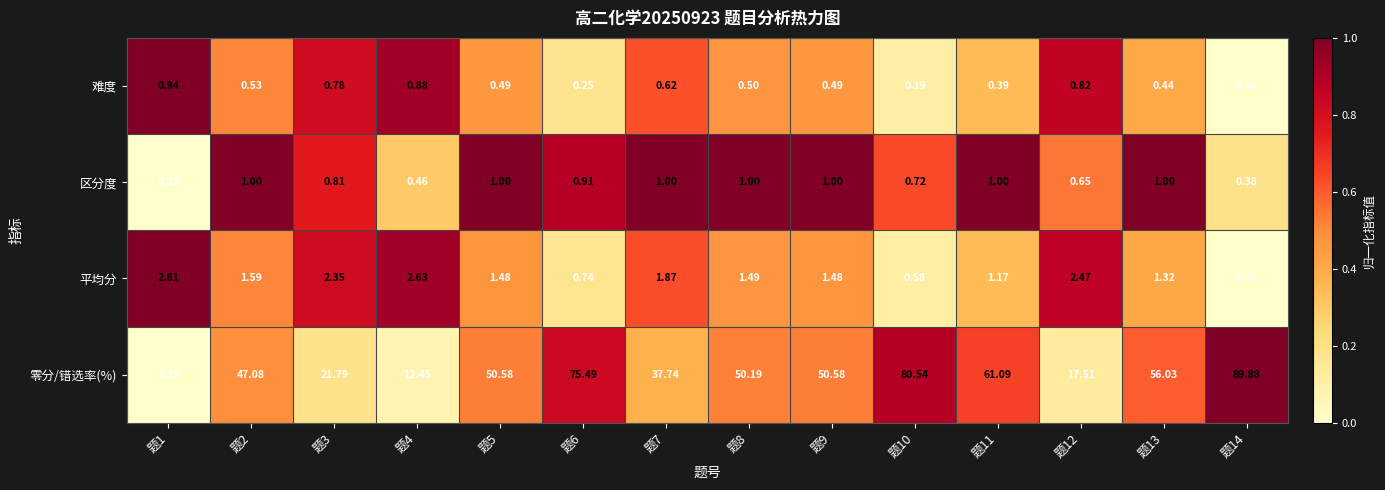

Which series changed the most between 题4 and 题9?

零分/错选率(%)